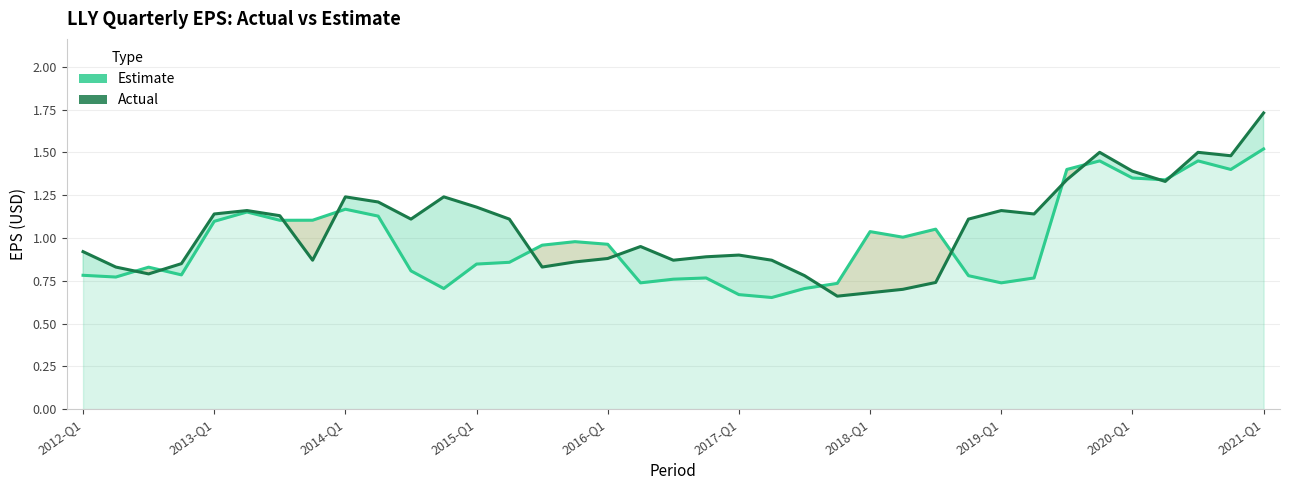

Read the Actual value at 14.

0.8